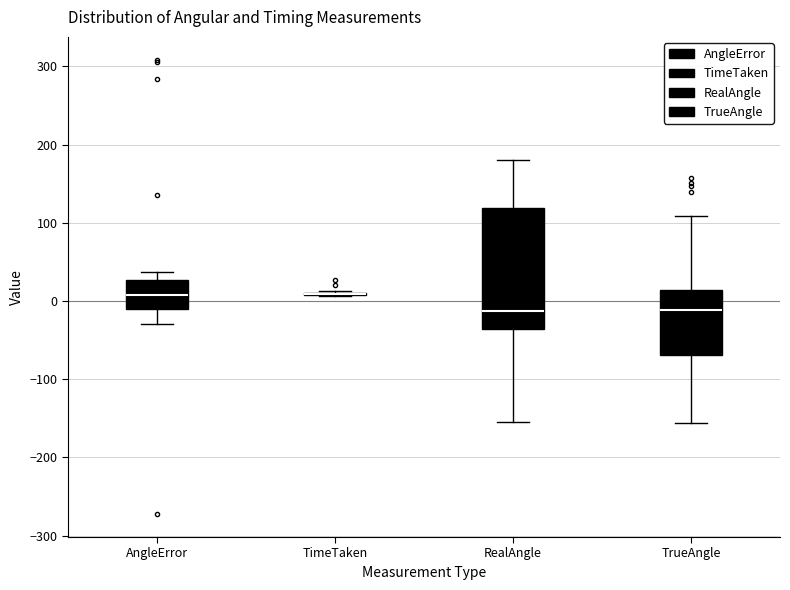

Where is the upper edge of the box for TrueAngle on the y-axis? The values are not printed on the chart, so give them approximately, as read against the axis.

10